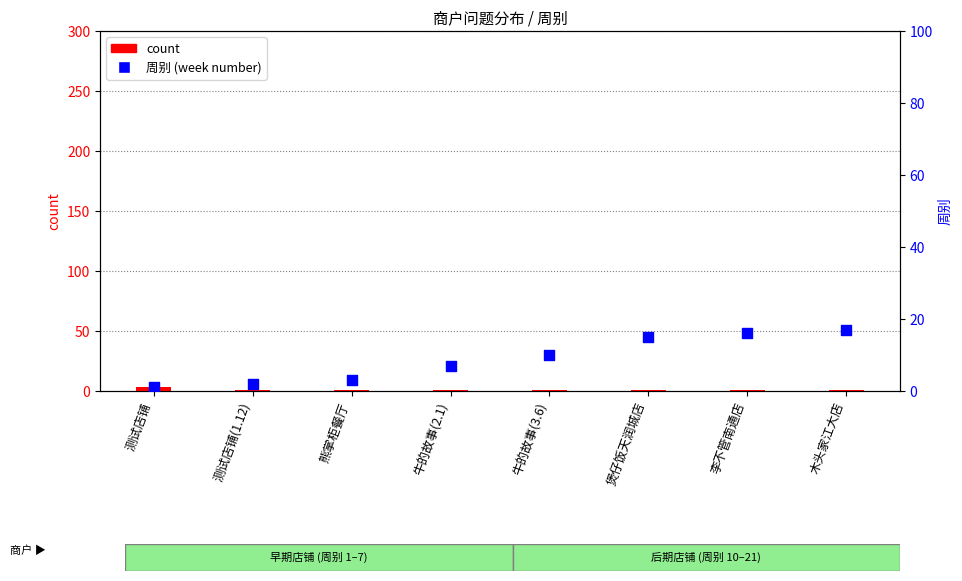

Which series has the widest spread of Y values?

周别 (week number)